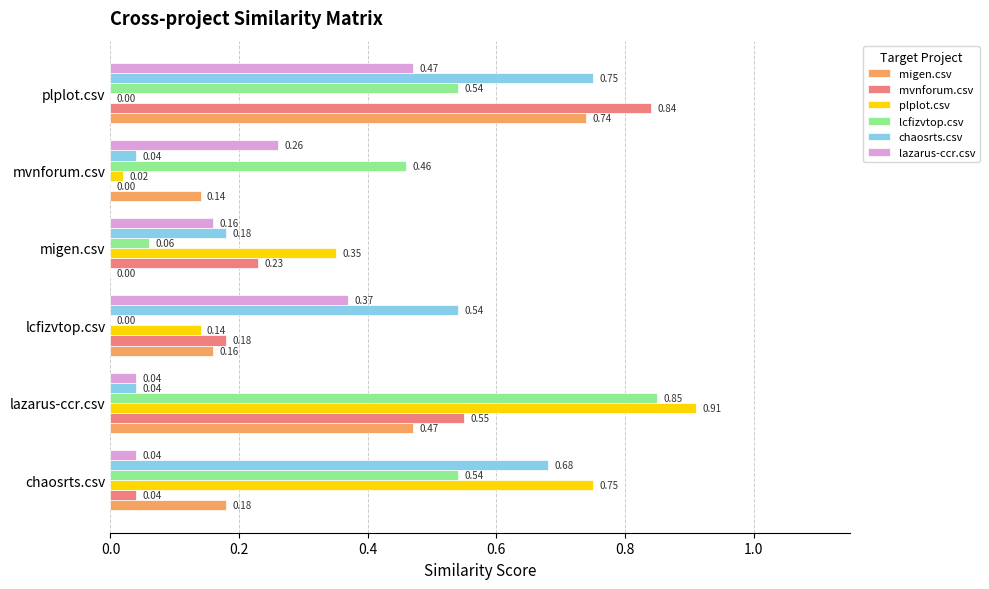

Which series has the largest total across all categories?

lcfizvtop.csv